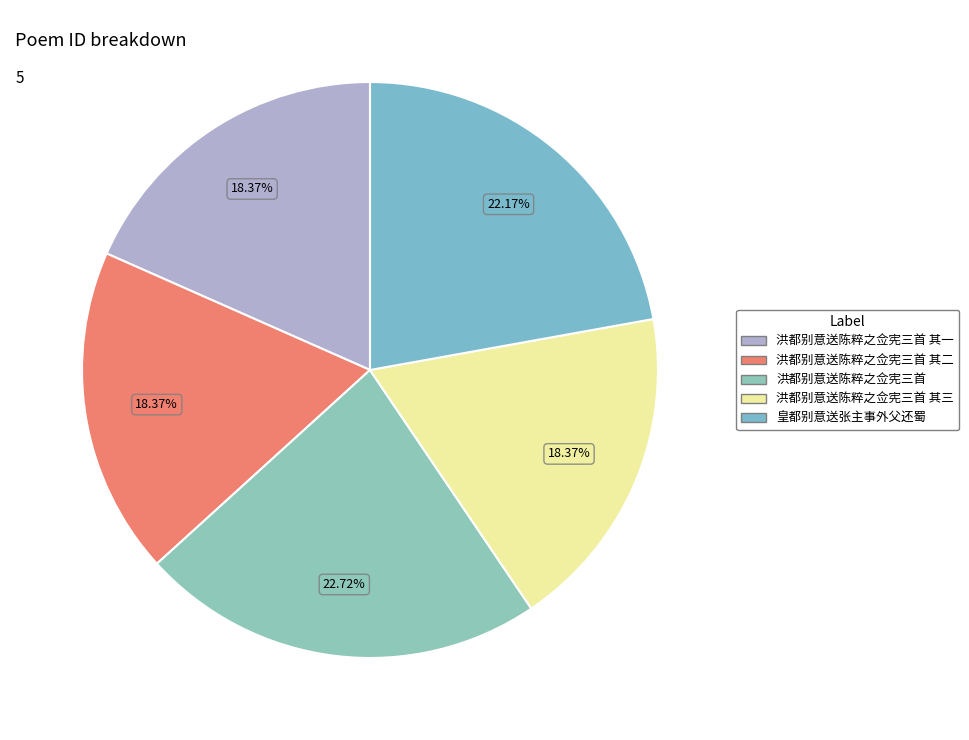

Which slice is the largest?

洪都别意送陈粹之佥宪三首